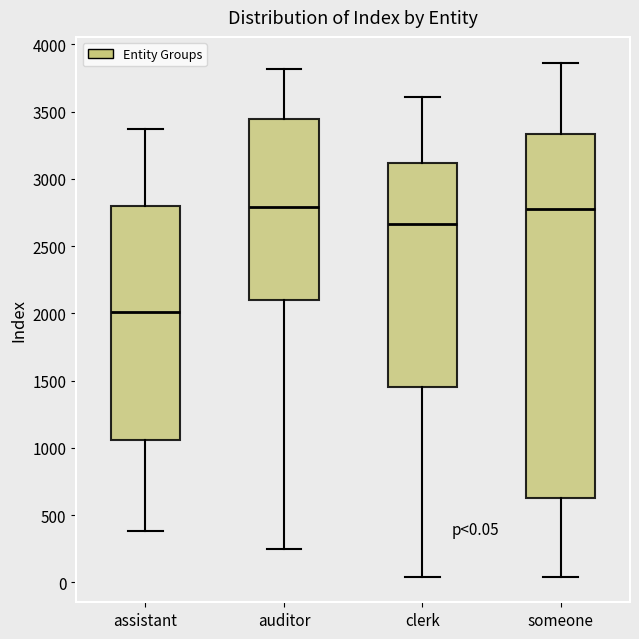

Which box is the tallest, from its lower edge to its upper edge?

someone